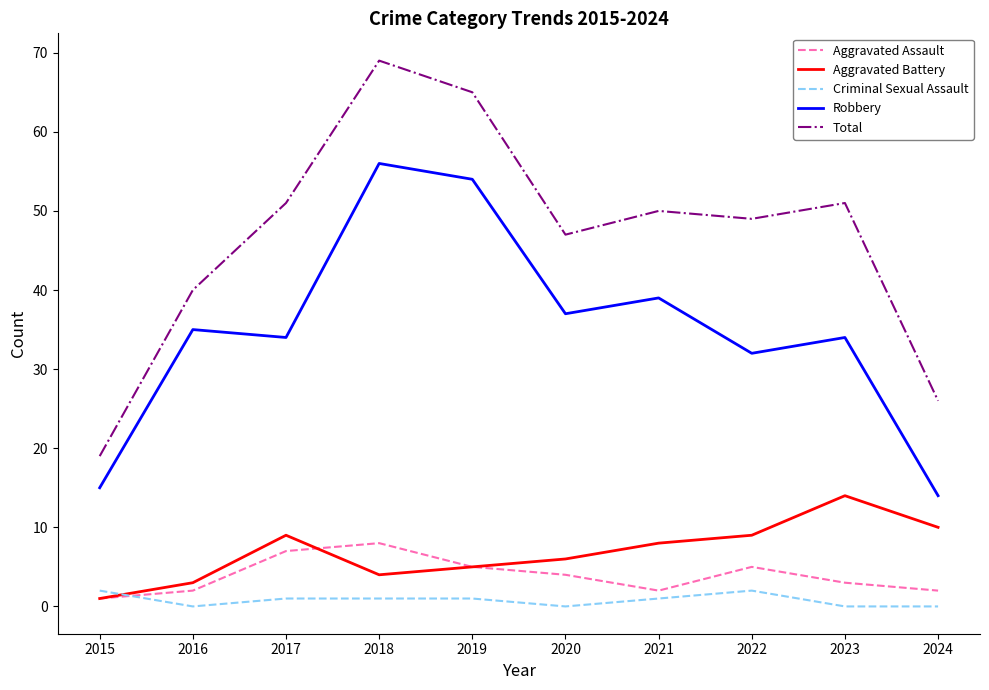

What is the spread (max minus min) of values at 2015?

18